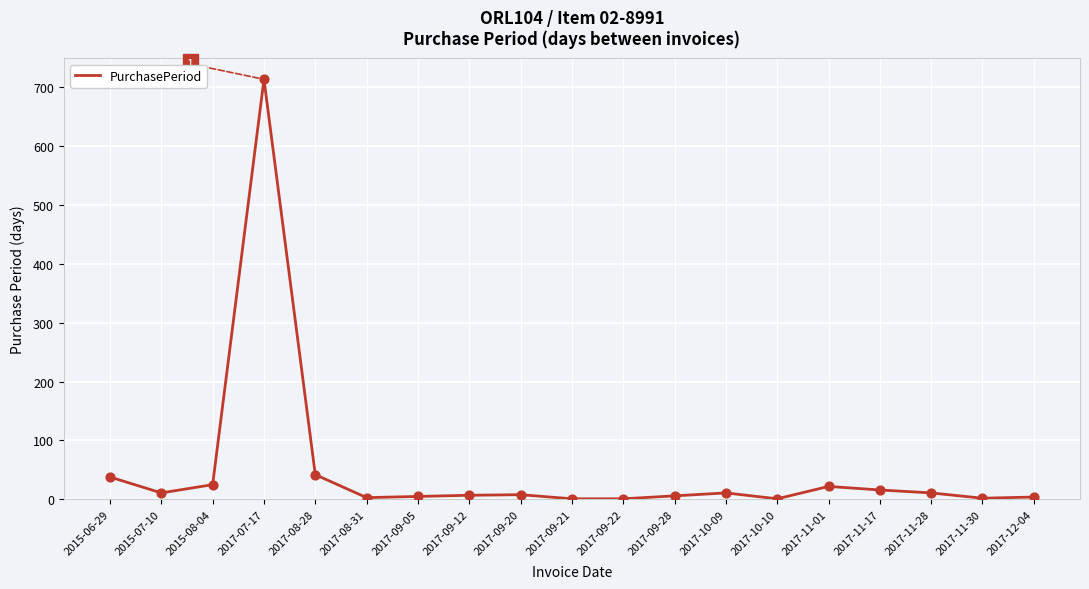

Approximately how many times larger is the value at 2017-07-17 compared to 2017-10-10?

713.0